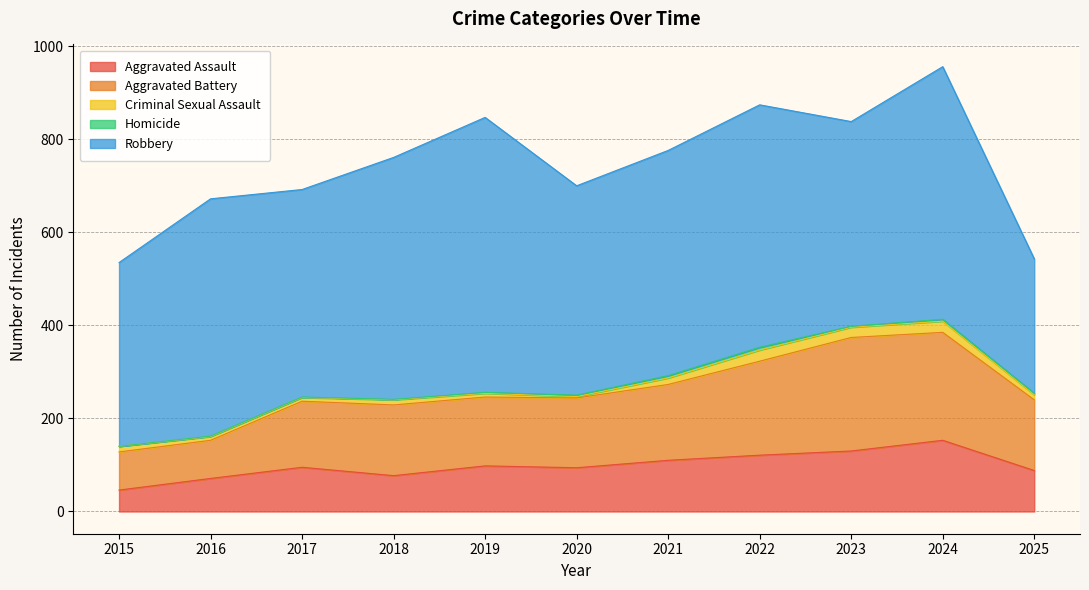

What are all the series names shown in the legend?

Aggravated Assault, Aggravated Battery, Criminal Sexual Assault, Homicide, Robbery